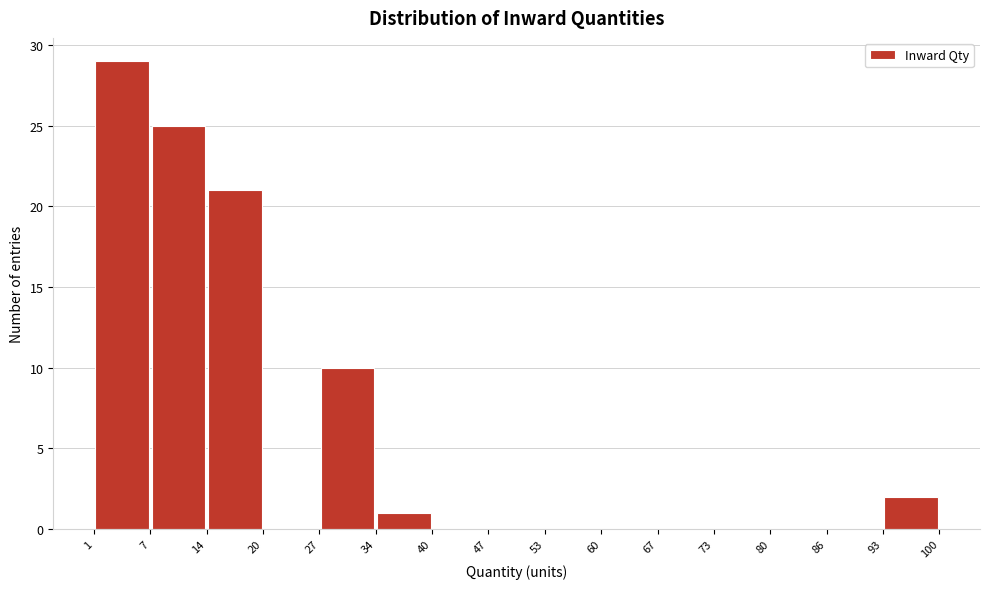

Reading left to right, transcribe this chart: for each bar, give the range it covers on the x-axis and its height. The values are not printed on the chart, so give them approximately, as read against the axis.

1 to 7: 29
7 to 14: 25
14 to 20: 21
20 to 27: 0
27 to 34: 10
34 to 40: 1
40 to 47: 0
47 to 53: 0
53 to 60: 0
60 to 67: 0
67 to 73: 0
73 to 80: 0
80 to 86: 0
86 to 93: 0
93 to 100: 2